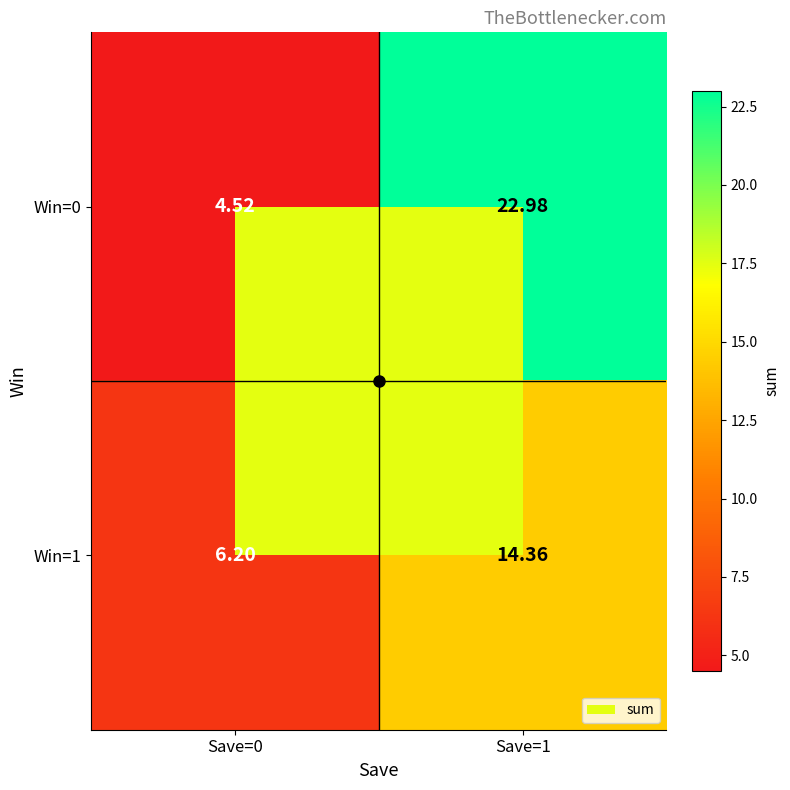

Rank the series by their maximum value, from highest to lowest.

Win=0, Win=1